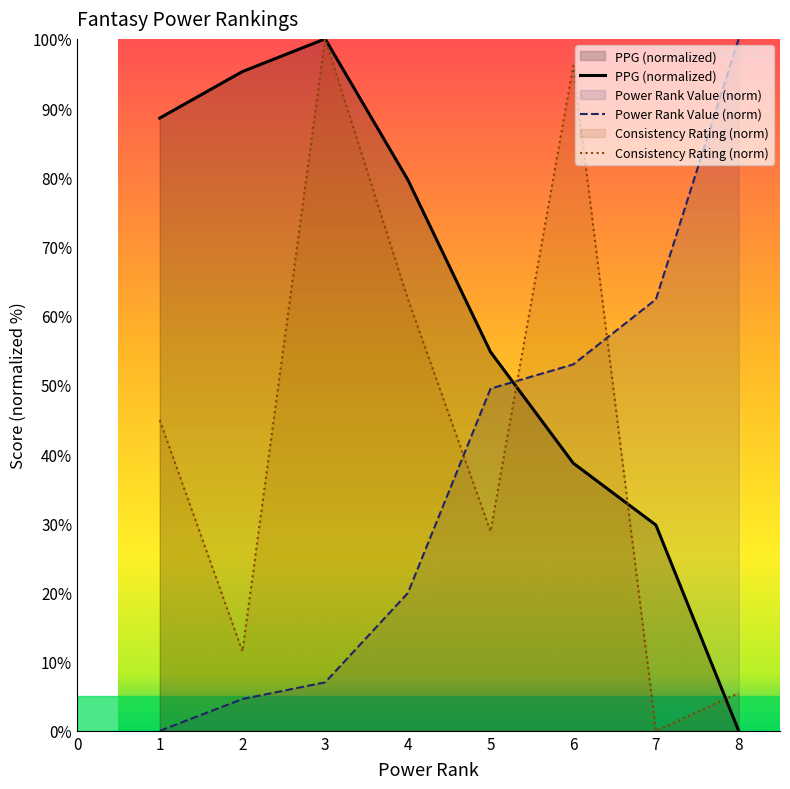

What are all the series names shown in the legend?

PPG (normalized), Power Rank Value (norm), Consistency Rating (norm)